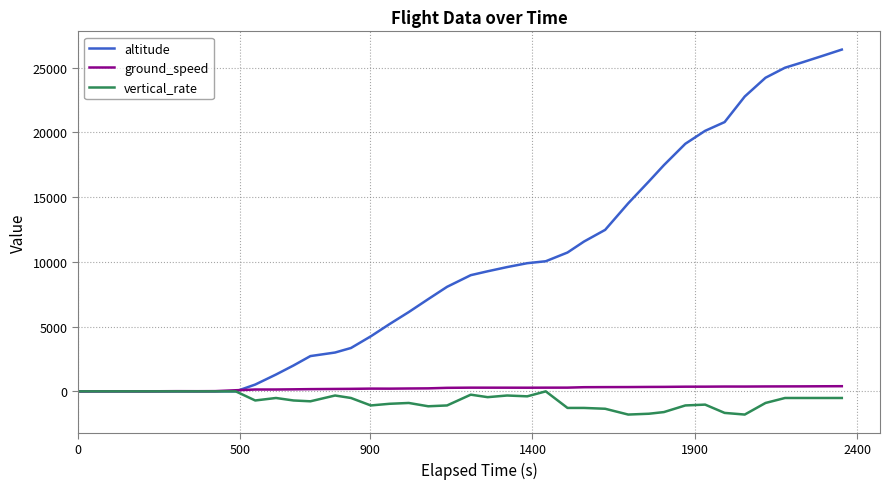

Which series has the largest total across all categories?

altitude